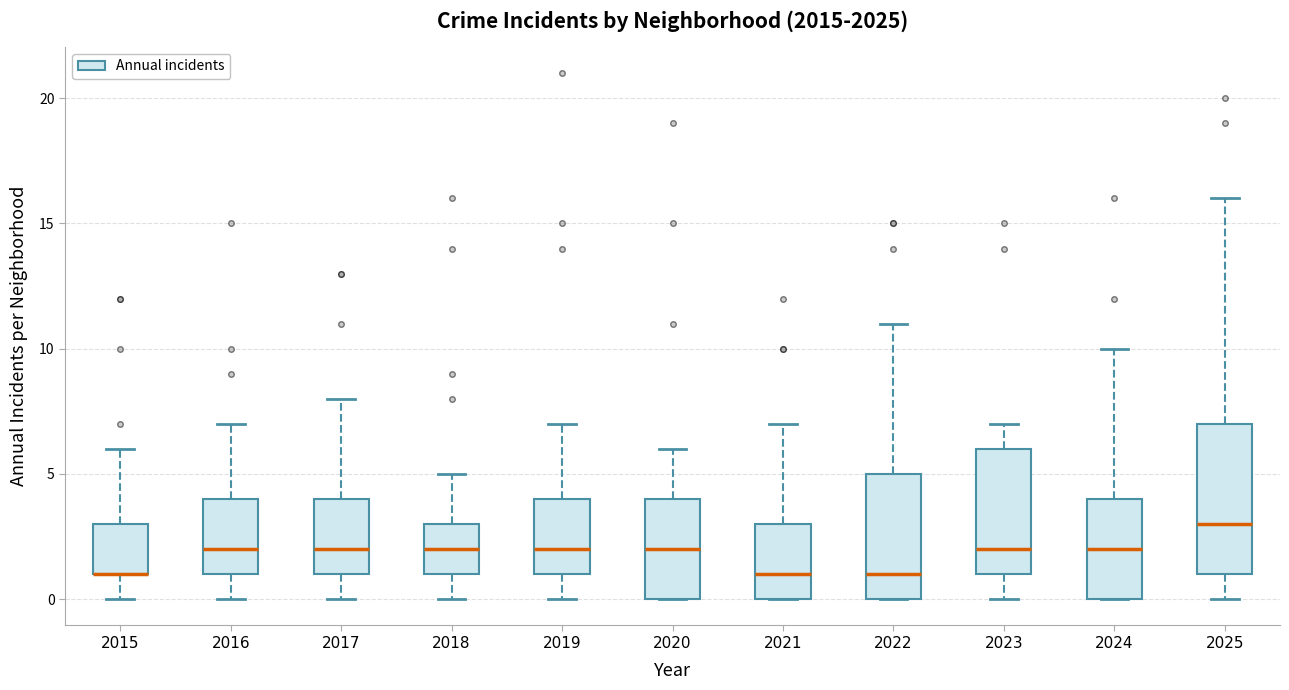

Where is the upper edge of the box at x = 2022 on the y-axis? The values are not printed on the chart, so give them approximately, as read against the axis.

5